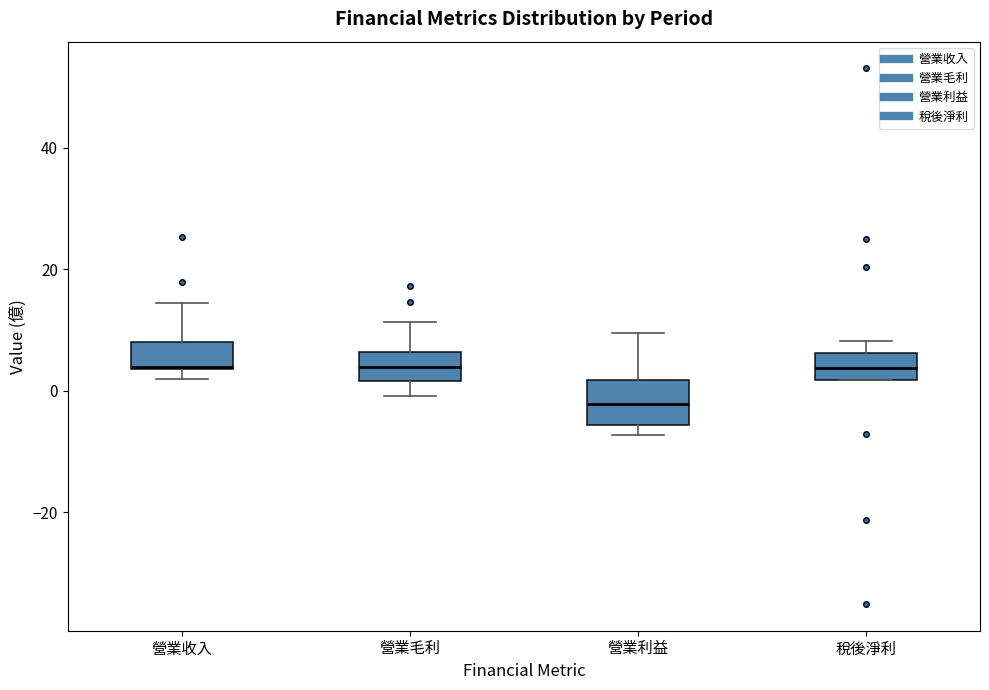

Where does the median line of the box for 營業毛利 sit on the y-axis? The values are not printed on the chart, so give them approximately, as read against the axis.

4